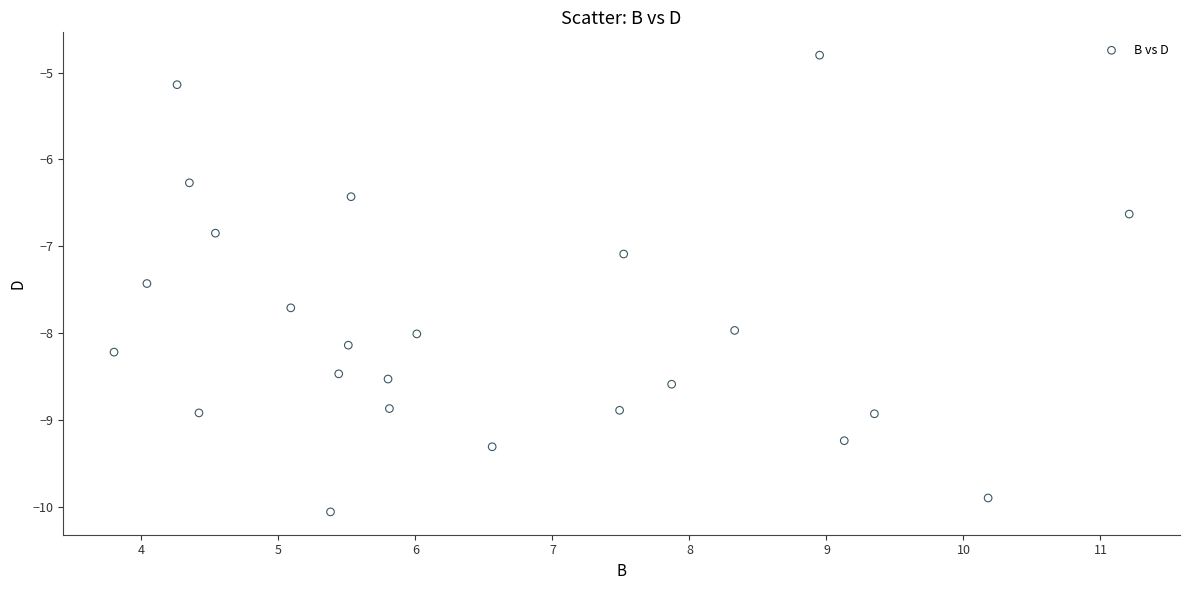

What Y value in the scatter plot is closest to -7?

-7.1